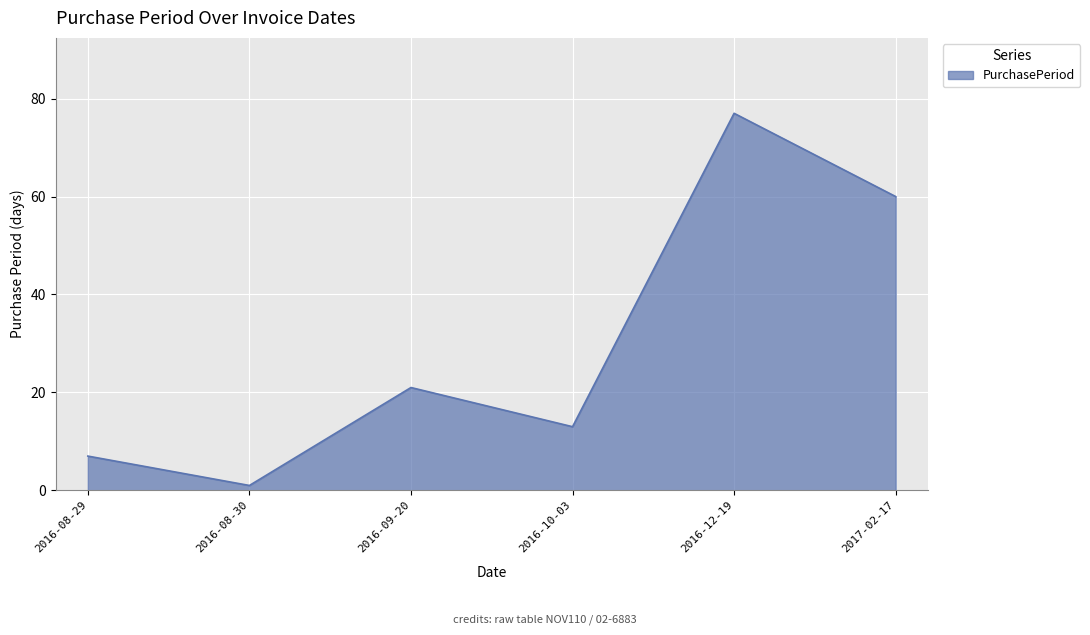

Approximately how many times larger is the value at 2016-12-19 compared to 2016-09-20?

3.7